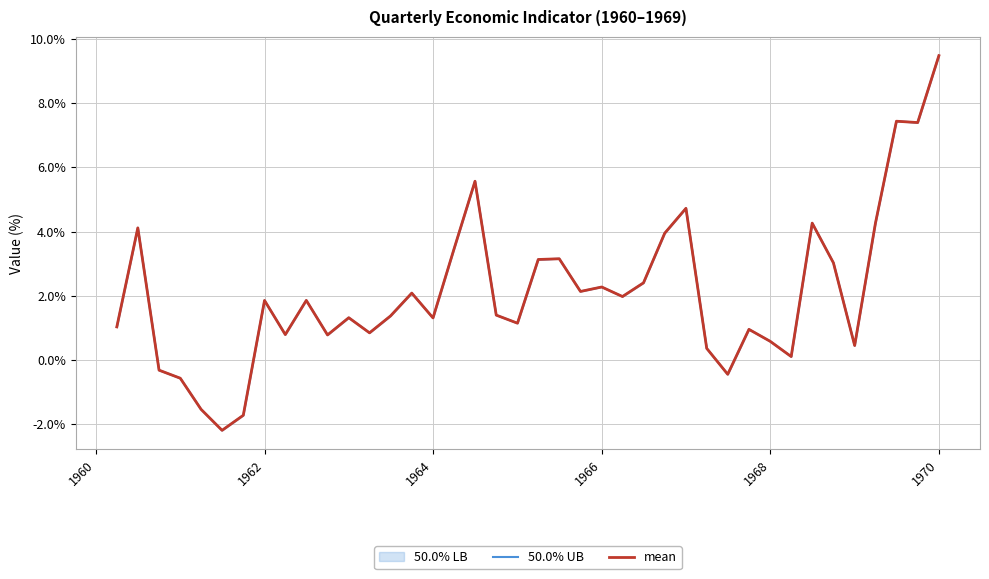

What is the difference between the second highest and second lowest values in the mean series?

9.2